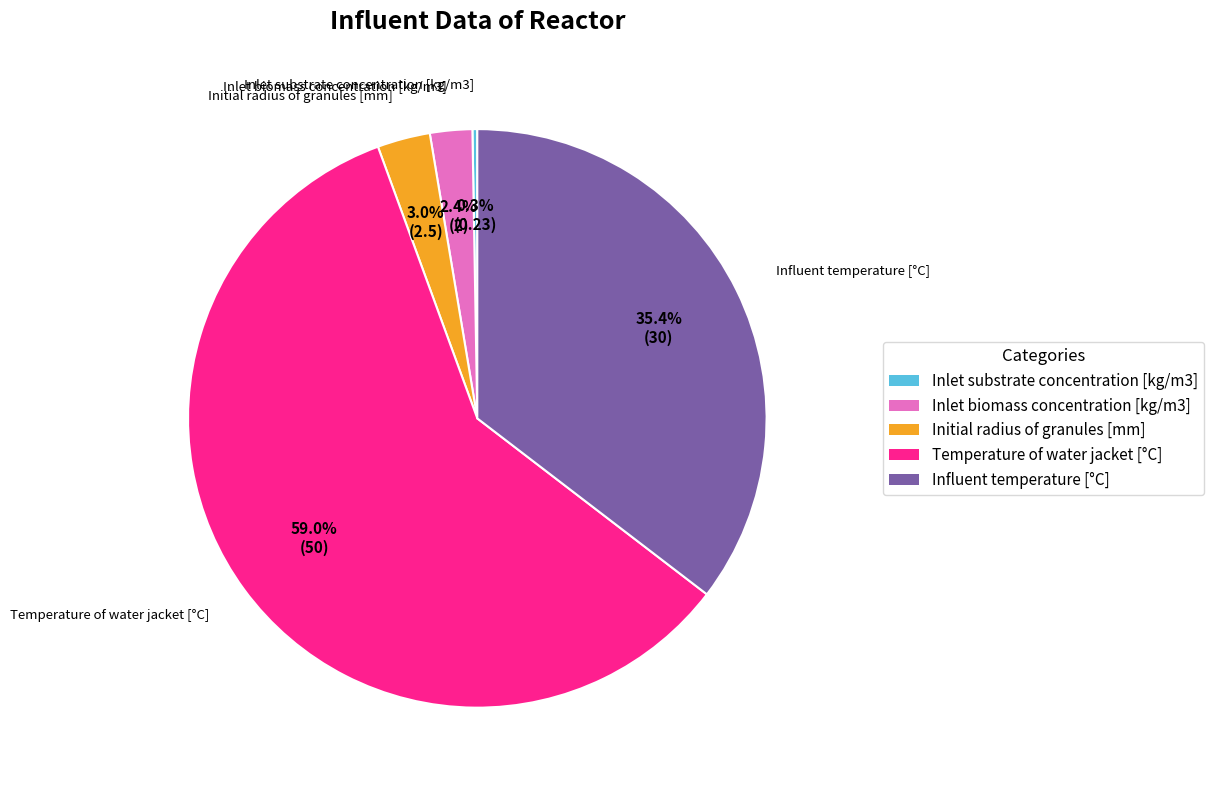

Is it true that Initial radius of granules [mm] is 10% of the pie?

False